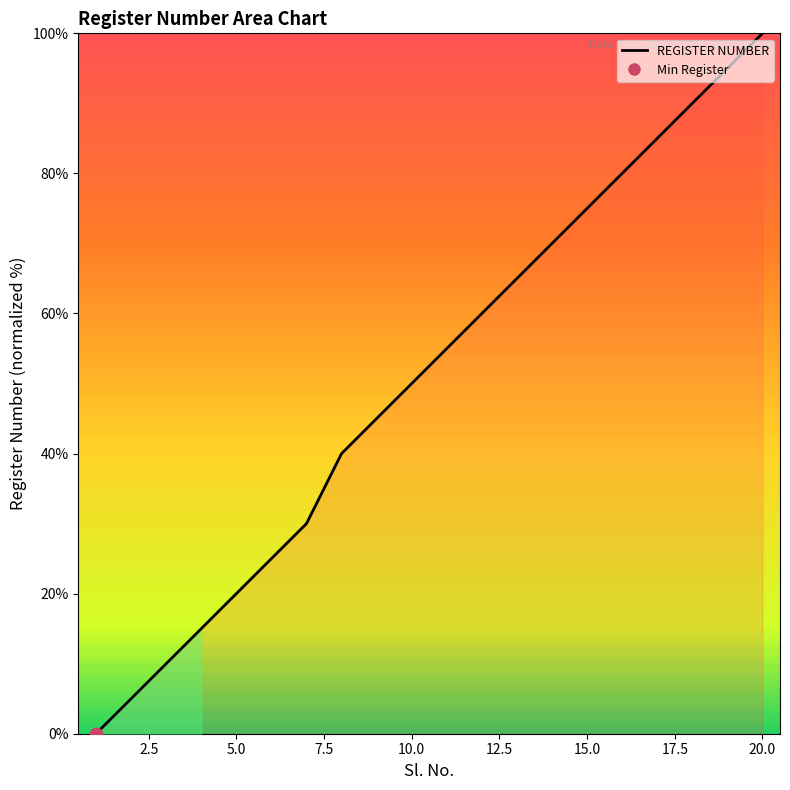

What is the difference between the maximum and minimum values?

100.0